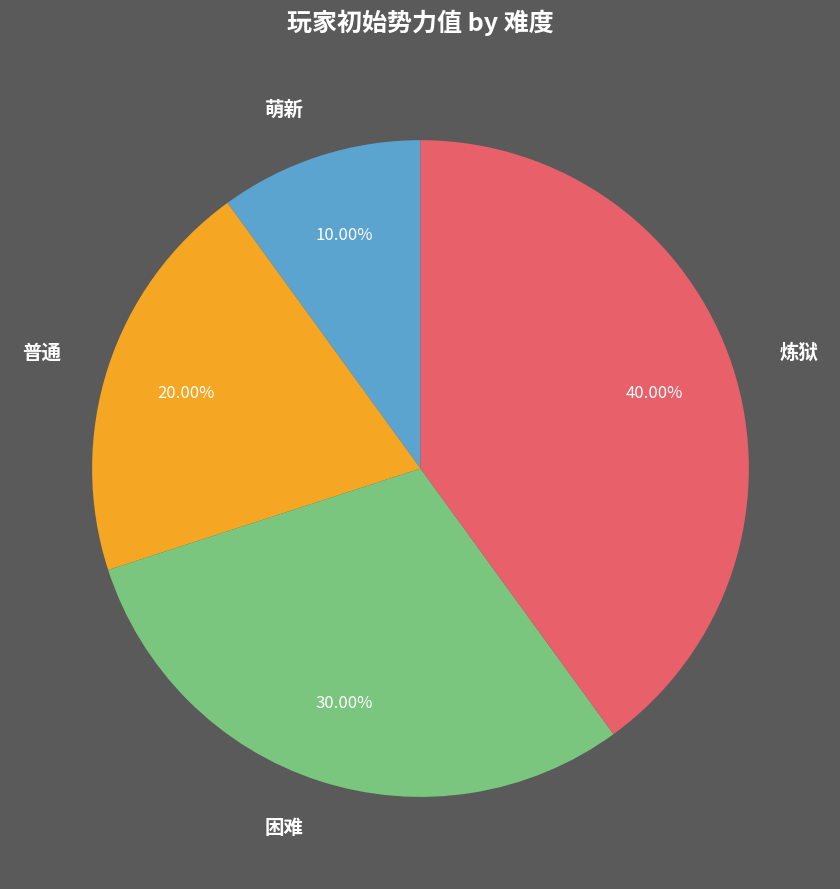

Approximately how many times larger is the value at 困难 compared to 萌新?

3.0